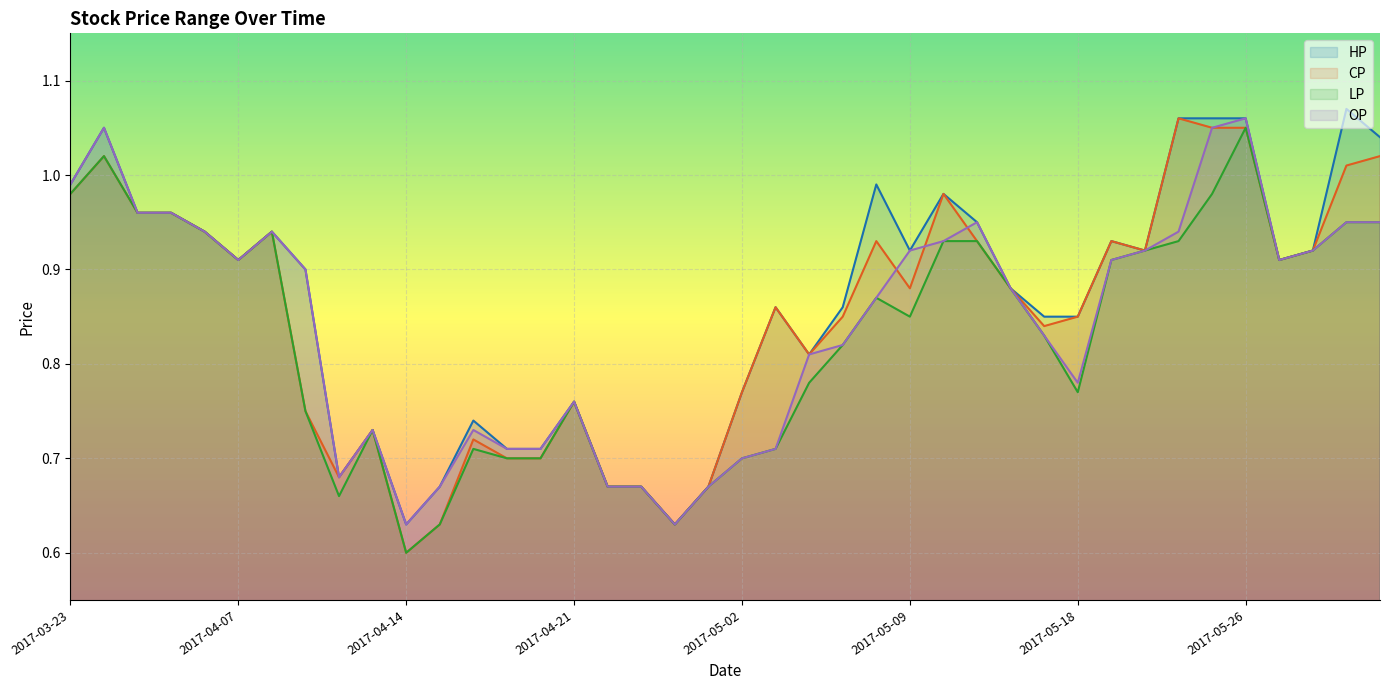

How many lines are shown in the chart?

4